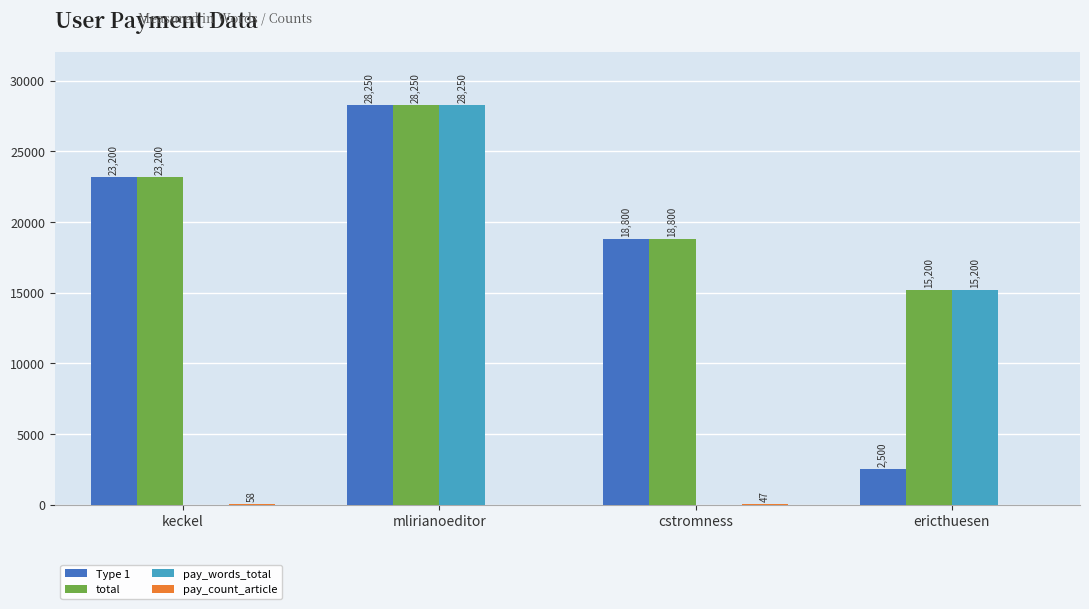

Is the value of Type 1 at ericthuesen greater than the value of total at keckel?

No